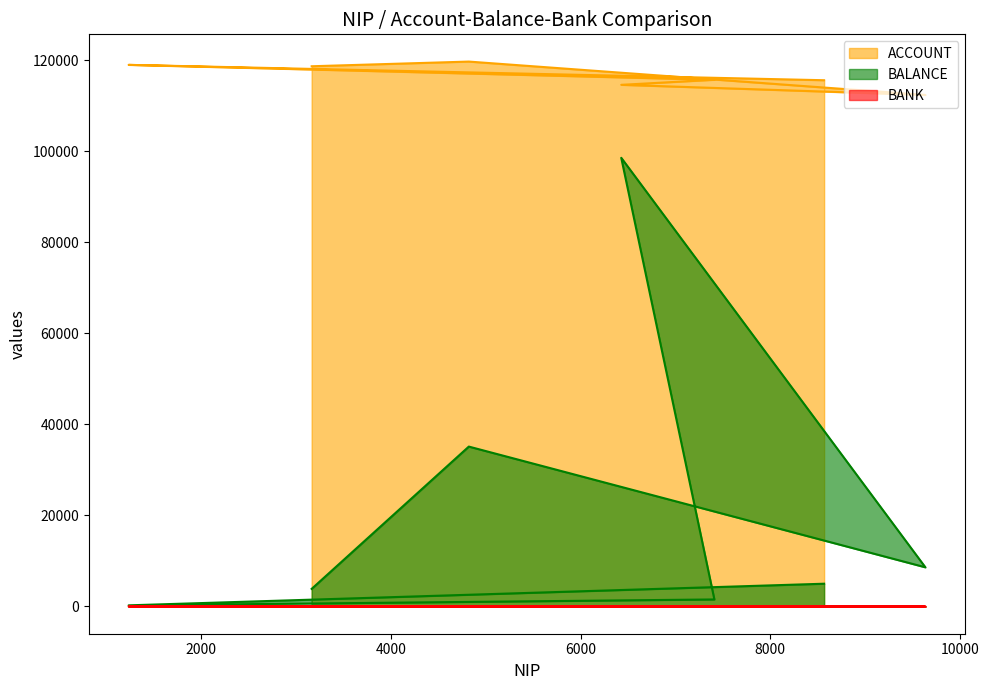

Which series has the largest range (max minus min)?

BALANCE